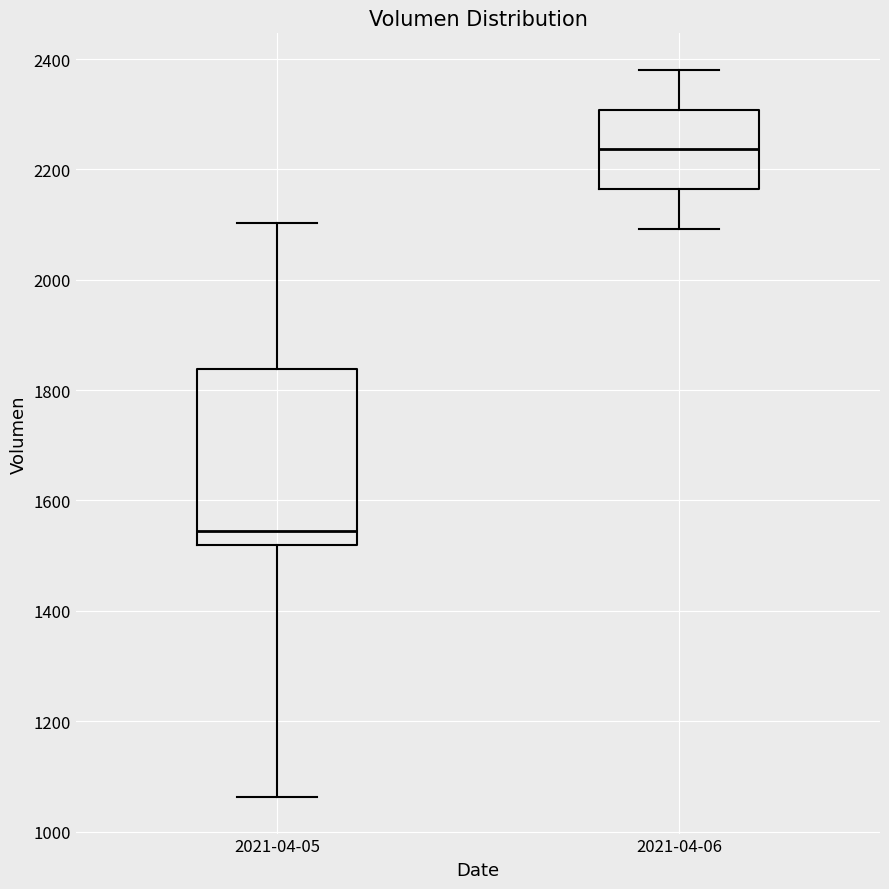

Reading left to right, read every box against the y-axis: the position of its median line, the range the box covers, and the ends of its whiskers. The values are not printed on the chart, so give them approximately, as read against the axis.

2021-04-05: median 1540, box 1520 to 1840, whiskers 1060 to 2100
2021-04-06: median 2240, box 2160 to 2300, whiskers 2100 to 2380